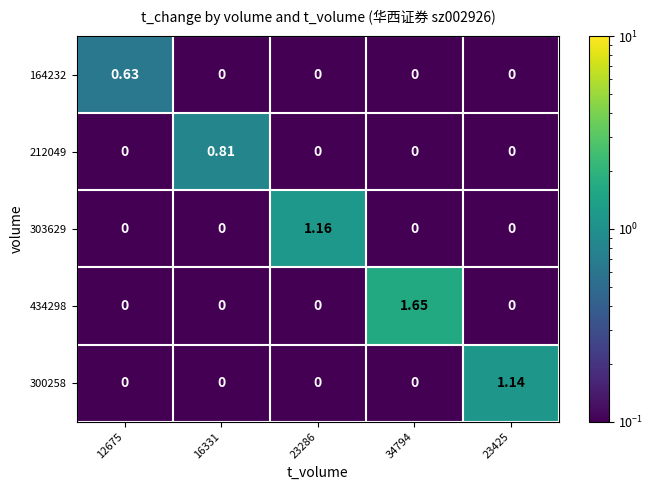

Is the value of 303629 at 23425 greater than the value of 300258 at 23425?

No